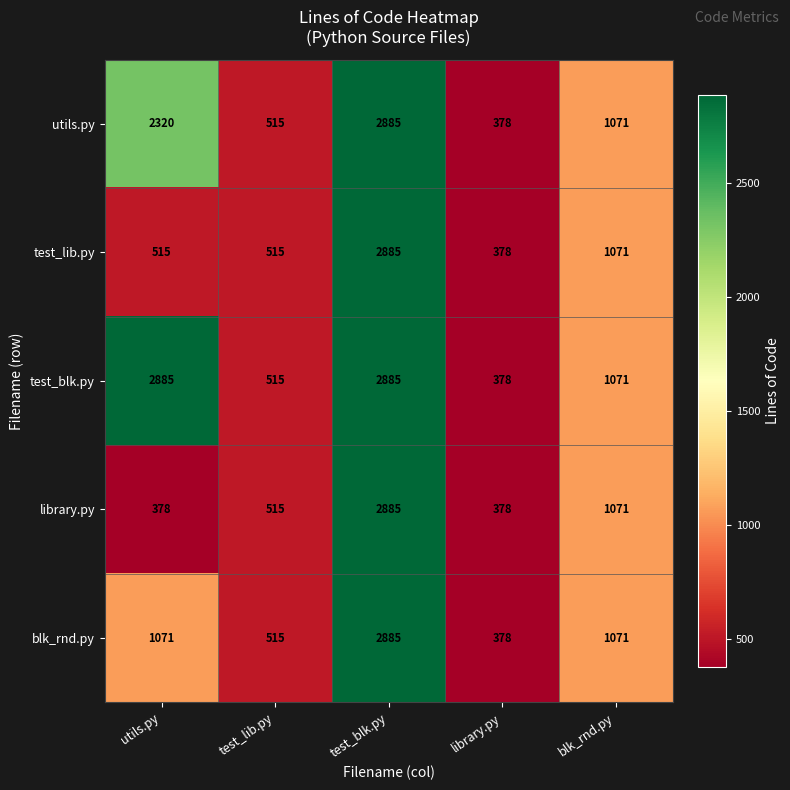

What is the total value across all series at test_lib.py?

2575